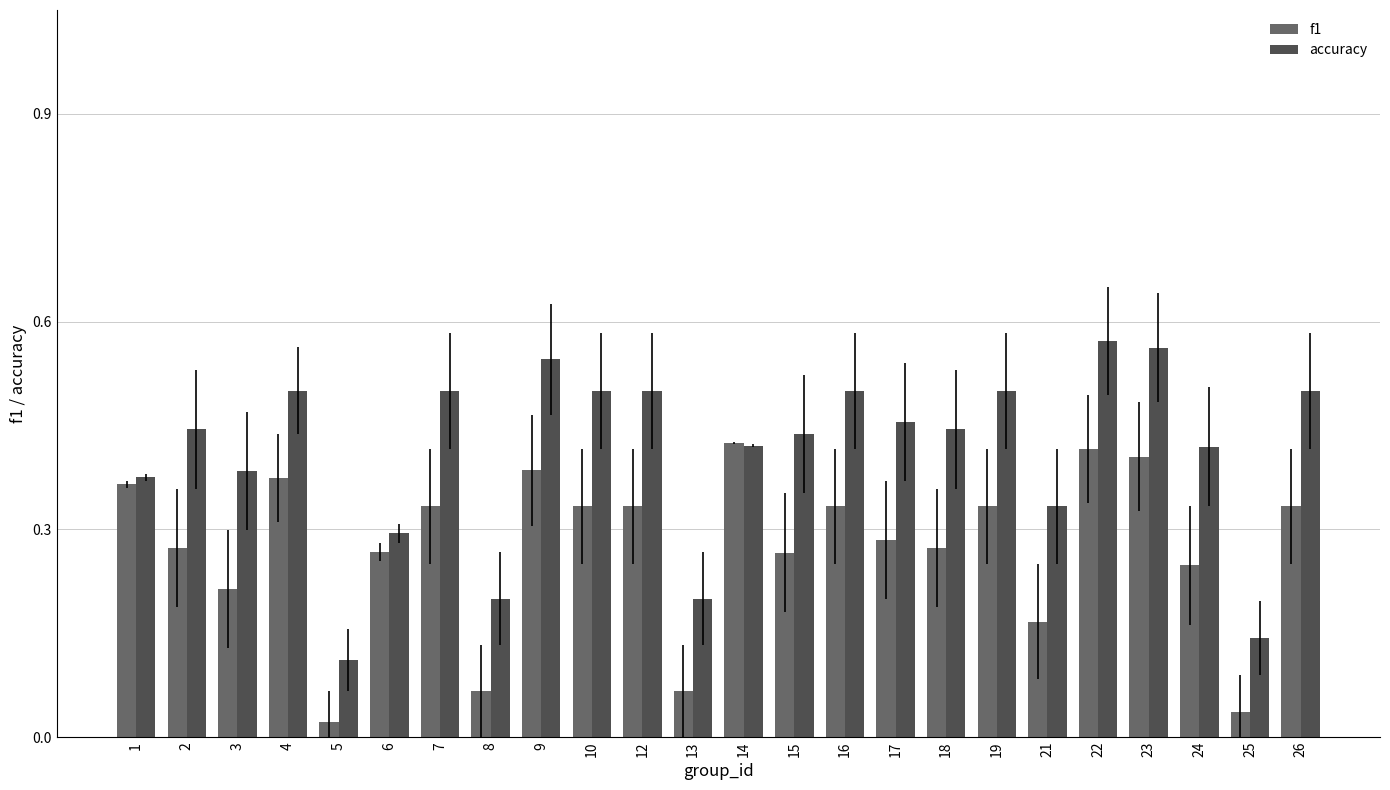

Which category has the lowest value in the accuracy series?

5